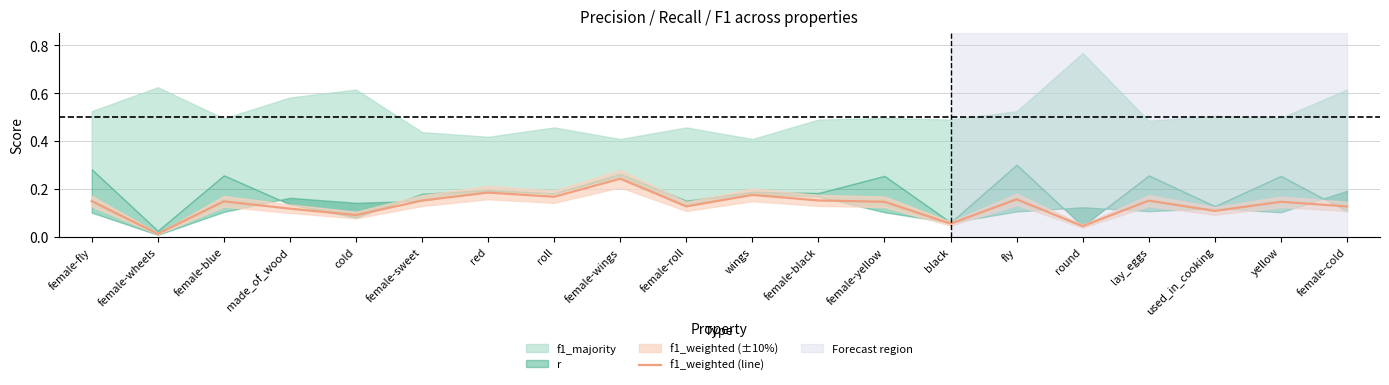

Rank the categories by value from highest to lowest.

female-wings, red, wings, roll, fly, female-black, female-sweet, lay_eggs, female-fly, female-blue, female-yellow, yellow, female-roll, female-cold, made_of_wood, used_in_cooking, cold, black, round, female-wheels